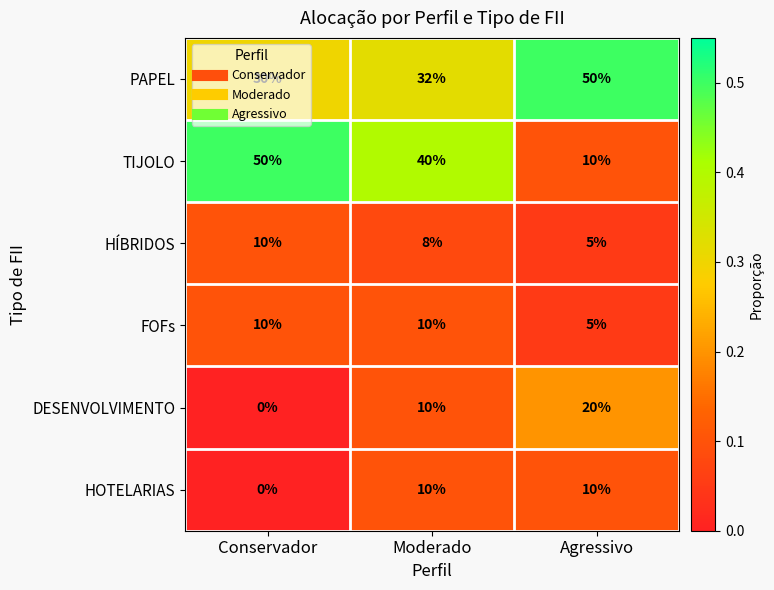

Which series has the largest total across all categories?

PAPEL